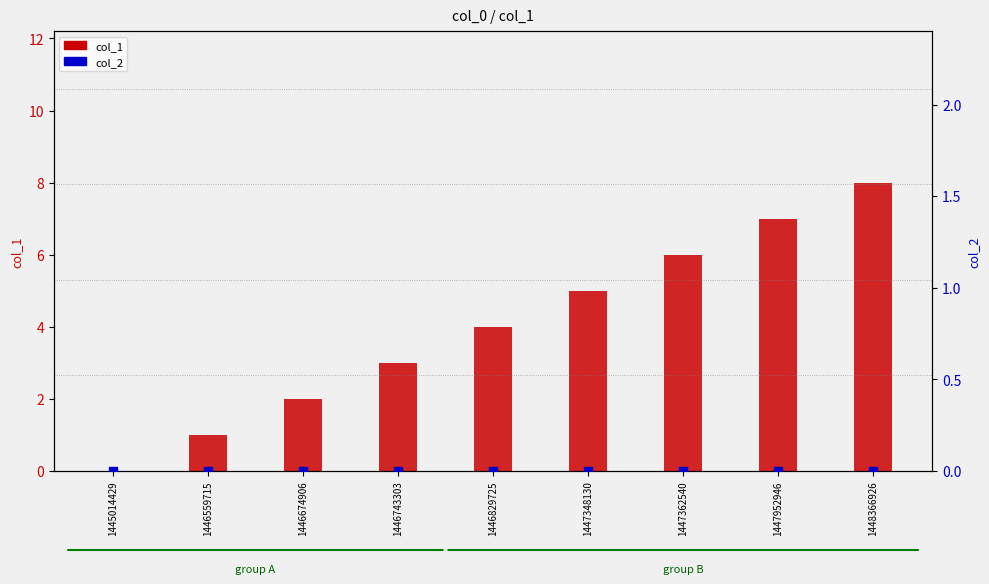

What is the total value across all series at 1447348130?

5